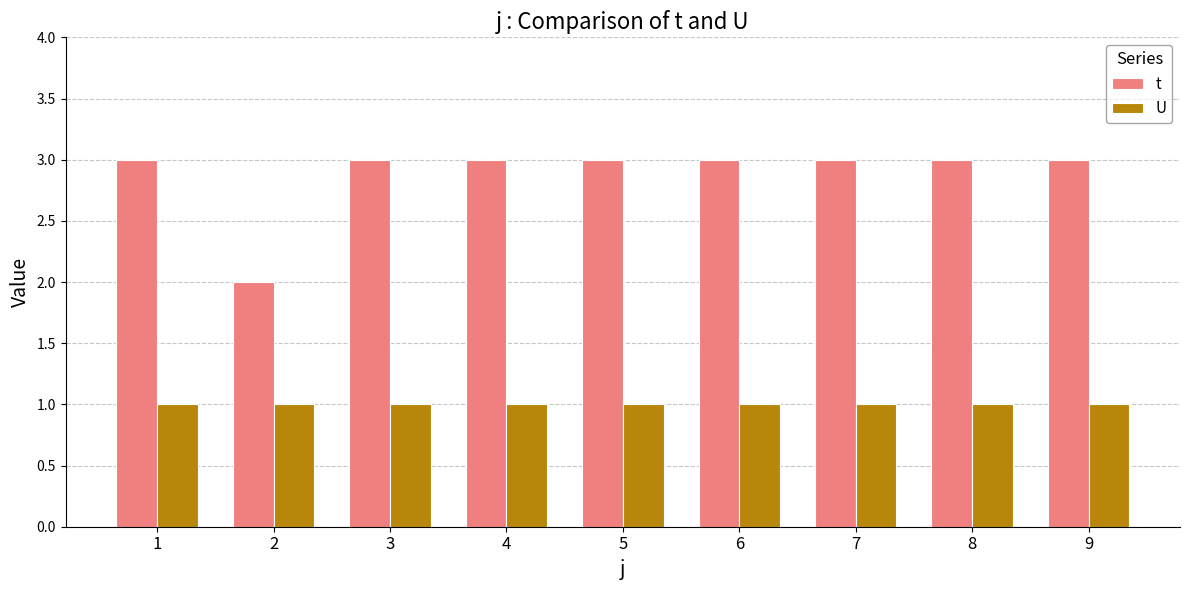

True or false: t has a value of 2 at 6.

False